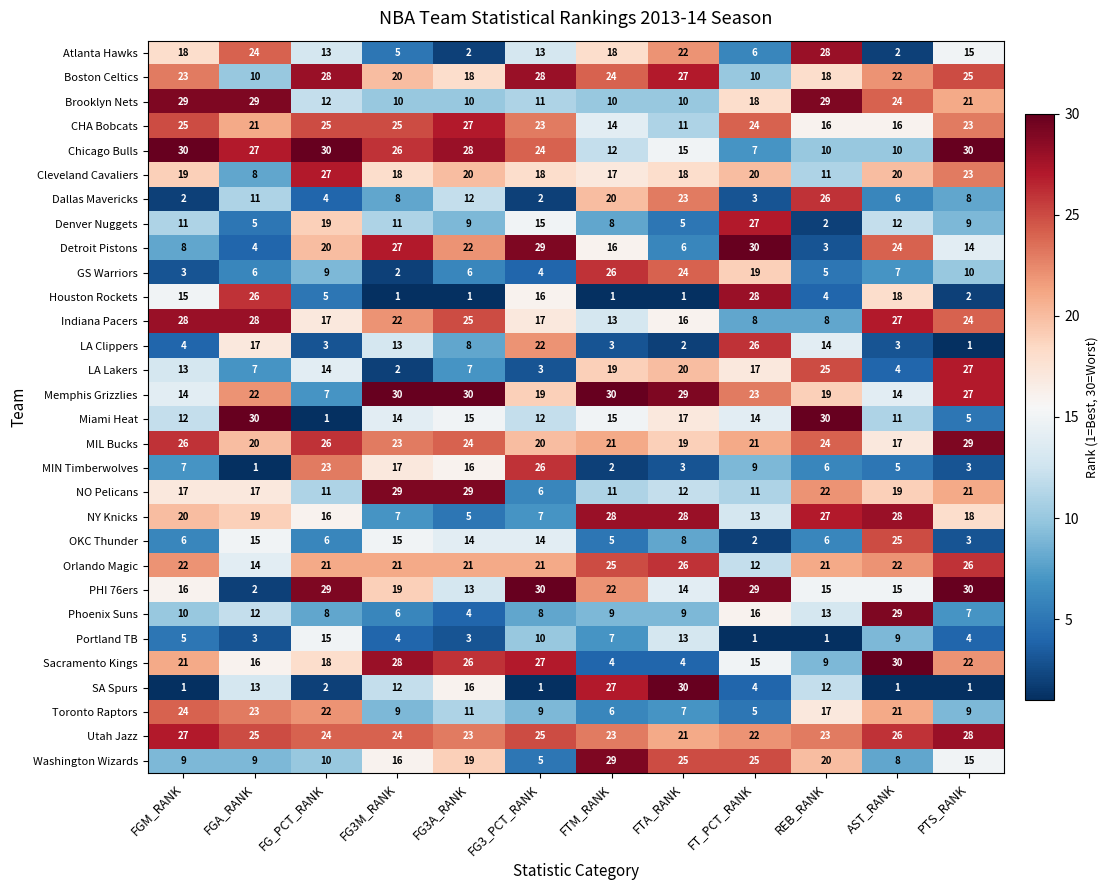

What is the difference between the LA Clippers values at FGM_RANK and FT_PCT_RANK?

22